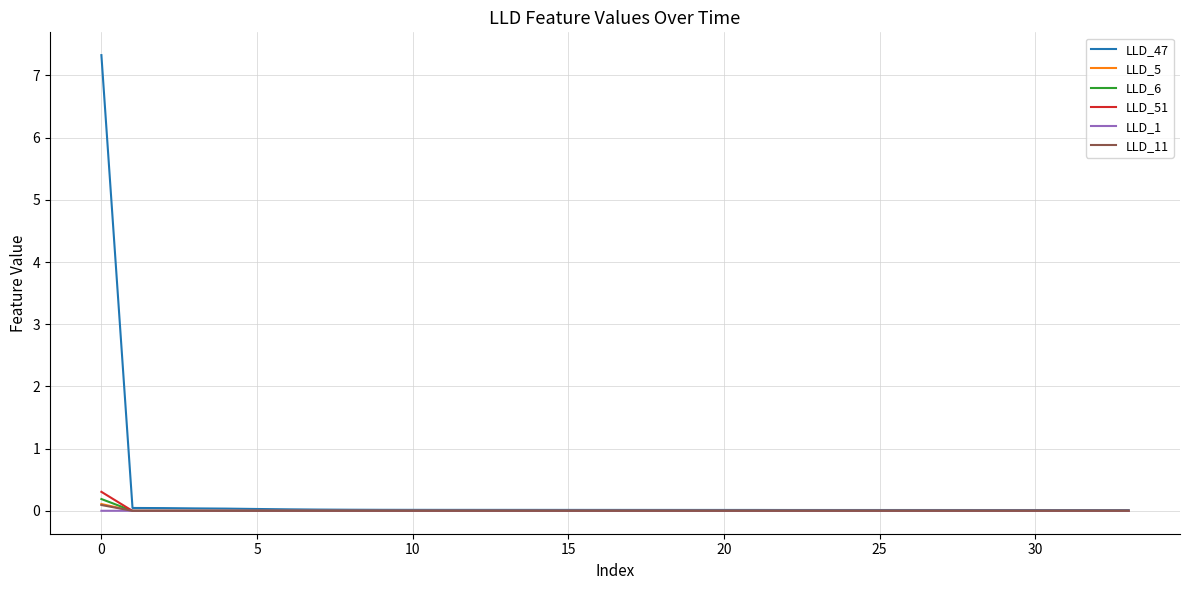

Which series has the widest spread of values?

LLD_47